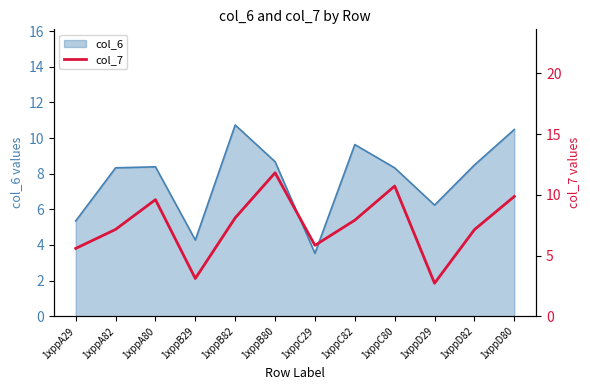

Where is the first local maximum?

1xppA80